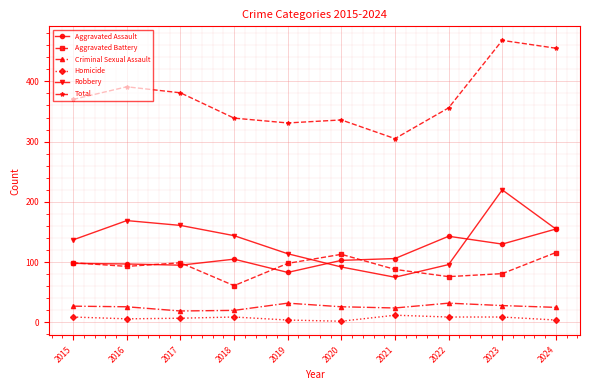

At how many categories does at least one series exceed 233?

10